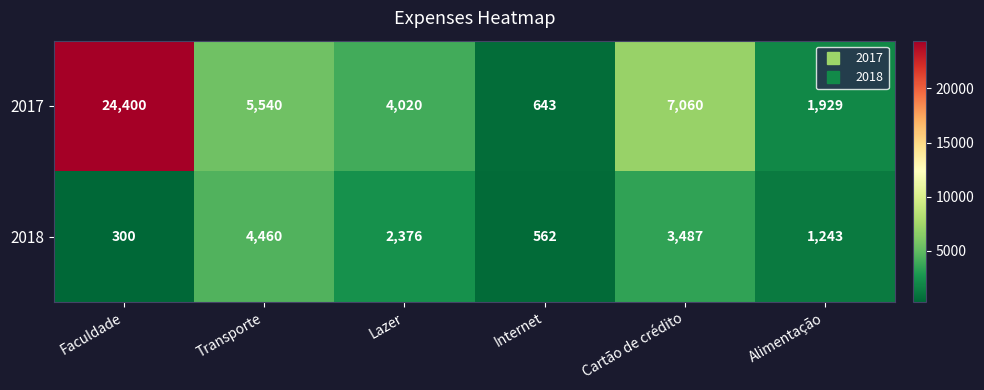

Is it true that 2017 equals 24400 at Faculdade?

True